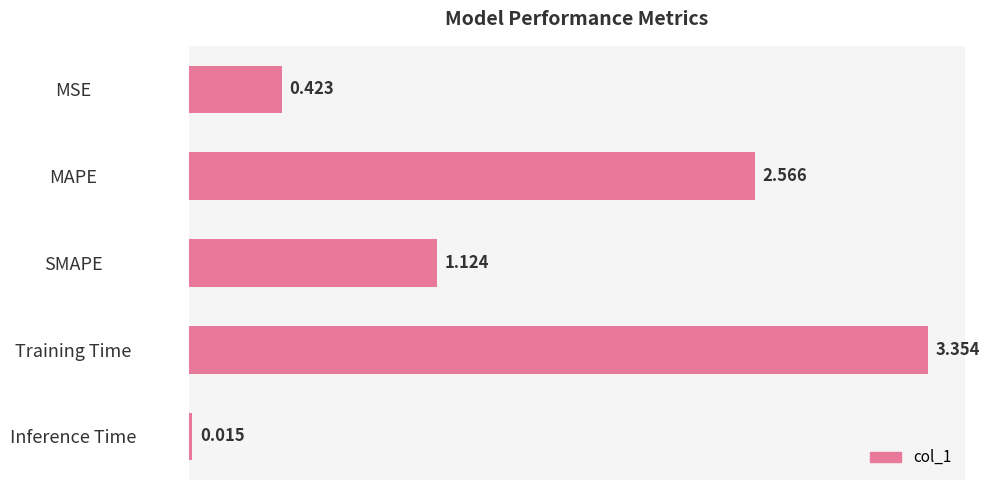

Between Inference Time and MAPE, which is larger?

MAPE